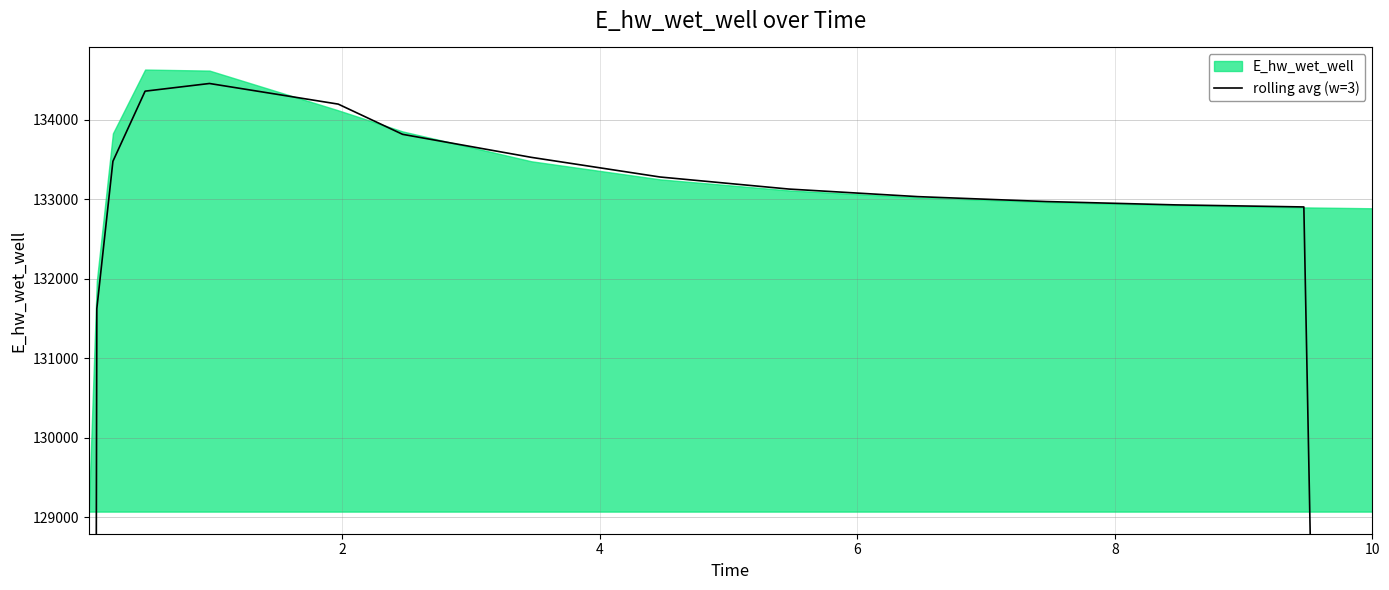

What is the difference between the second highest and second lowest values?

45764.5